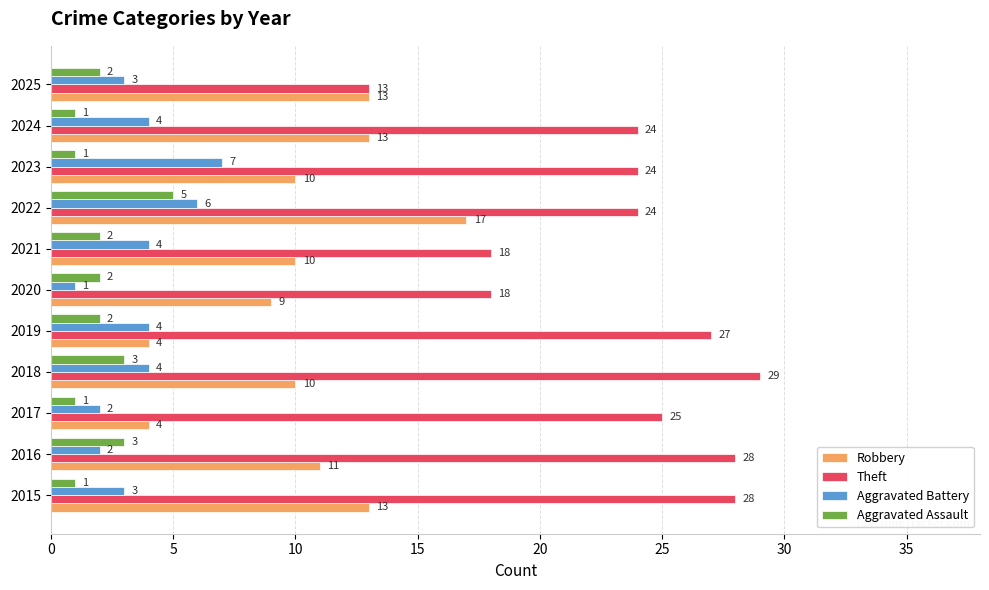

What is the sum of the Aggravated Battery values at 2020 and 2021?

5